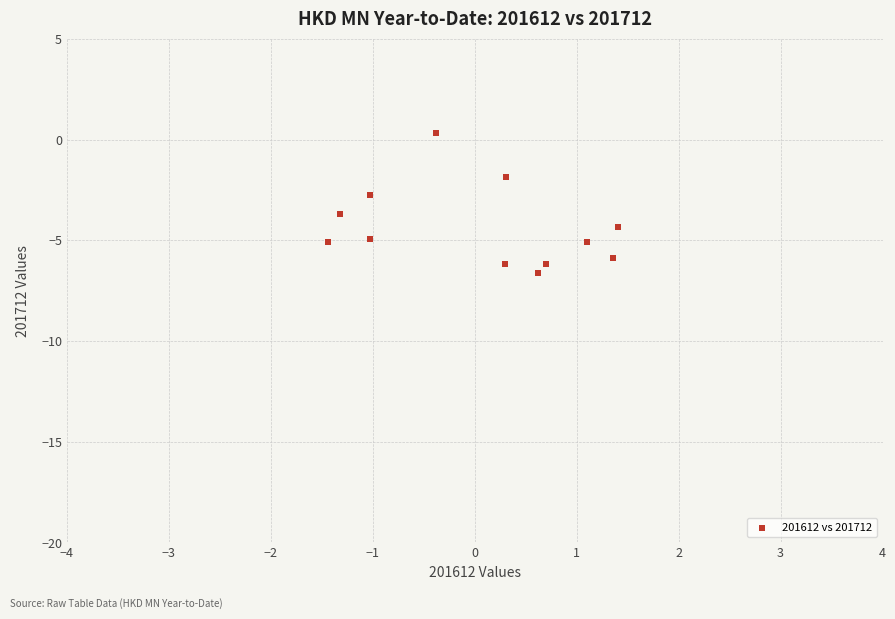

What is the range of X values (max minus min)?

2.8